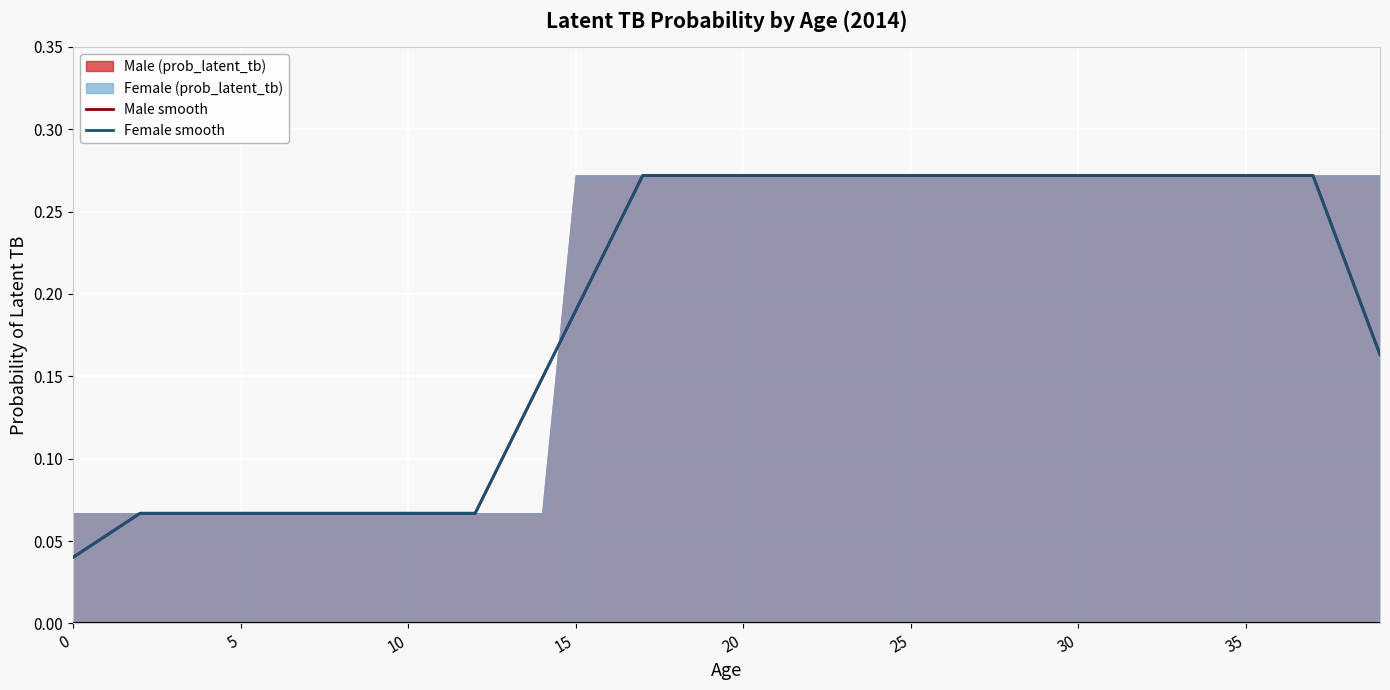

What is the total value across all series at 9?

0.1